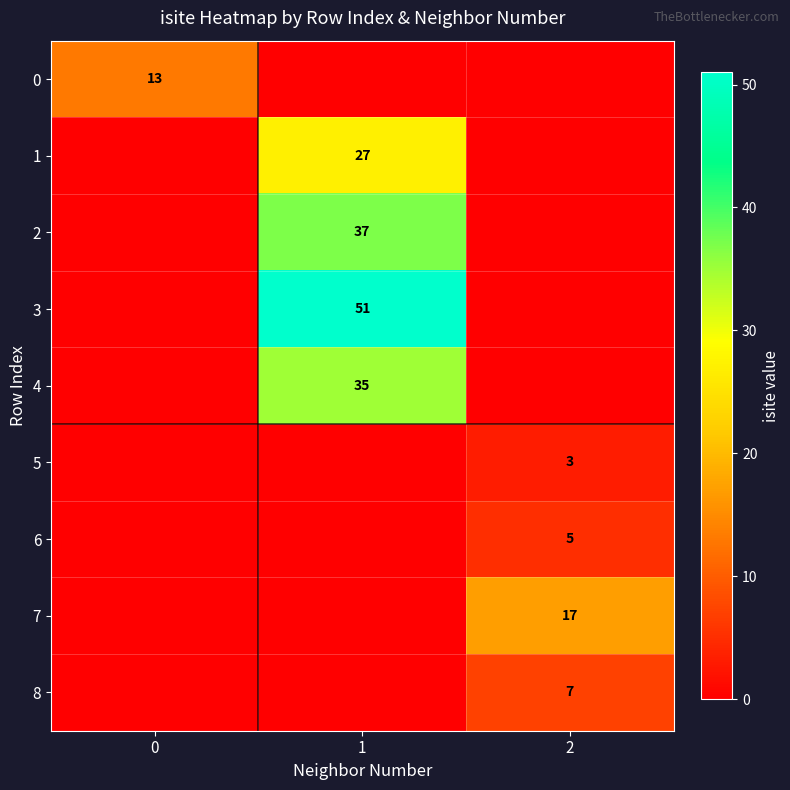

The 1 series shows 27 at 1. True or false?

True